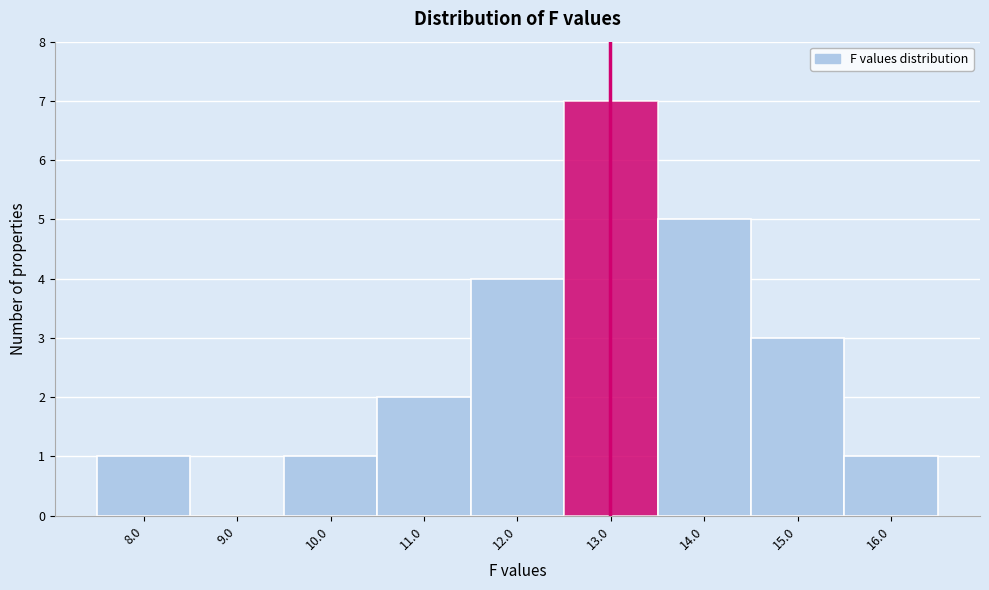

What is the height of the bar covering 12.5 to 13.5 on the x-axis? The values are not printed on the chart, so give them approximately, as read against the axis.

7